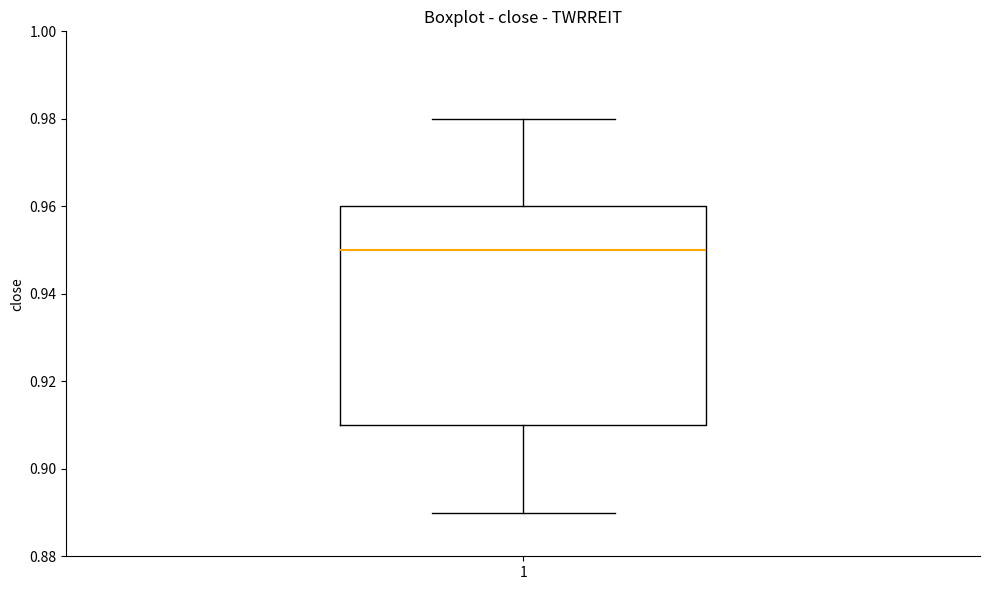

Where does the median line of the box at x = 1 sit on the y-axis? The values are not printed on the chart, so give them approximately, as read against the axis.

0.95